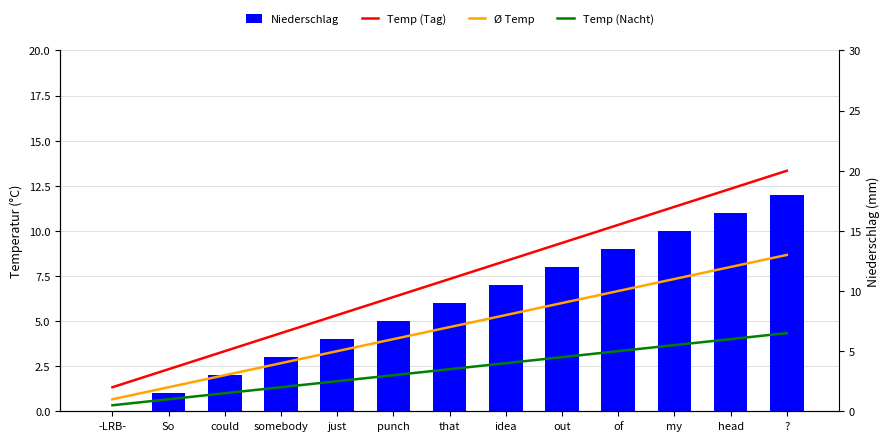

What is the label of the 3rd bar from the left?

could